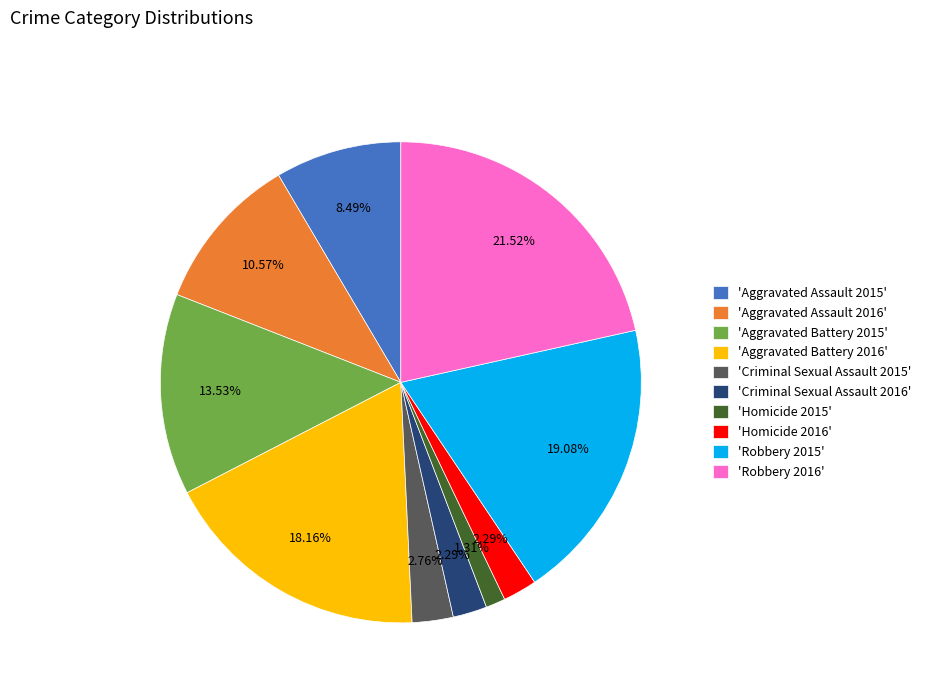

Does 'Aggravated Battery 2016' account for over 50% of the chart?

No